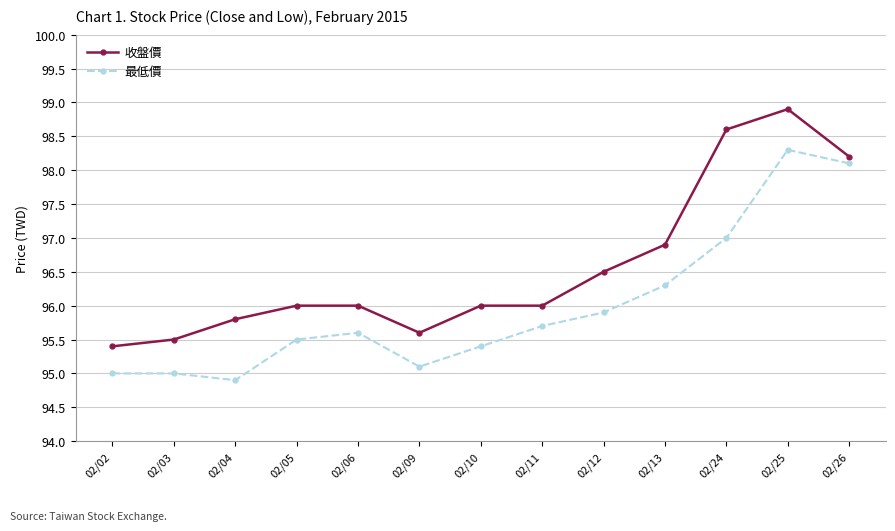

What is the difference between the second highest and second lowest values in the 收盤價 series?

3.1